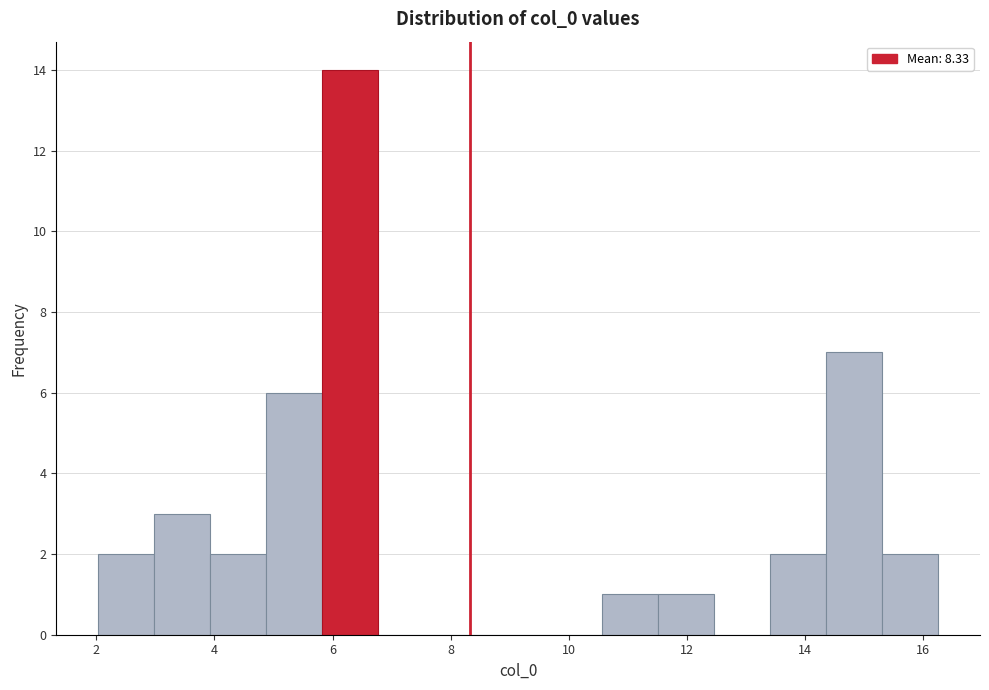

Reading left to right, list every bar in this chart as the range it spans on the x-axis followed by its height. Neither the bar edges nor the heights are printed on the chart, so give them approximately, as read against the axes.

2.0 to 3.0: 2
3.0 to 4.0: 3
4.0 to 4.8: 2
4.8 to 5.8: 6
5.8 to 6.8: 14
6.8 to 7.8: 0
7.8 to 8.6: 0
8.6 to 9.6: 0
9.6 to 10.6: 0
10.6 to 11.6: 1
11.6 to 12.4: 1
12.4 to 13.4: 0
13.4 to 14.4: 2
14.4 to 15.4: 7
15.4 to 16.2: 2